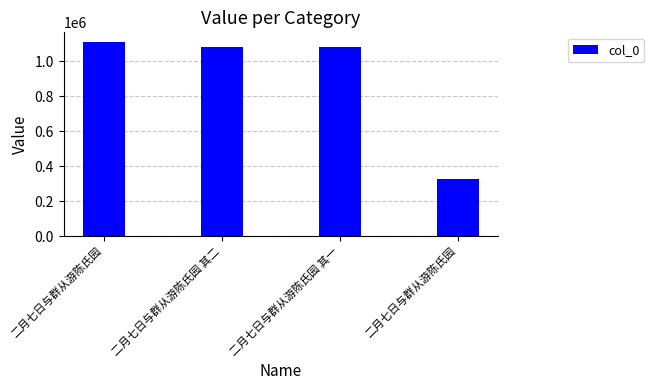

At which label is the value closest to 719480?

二月七日与群从游陈氏园 其一